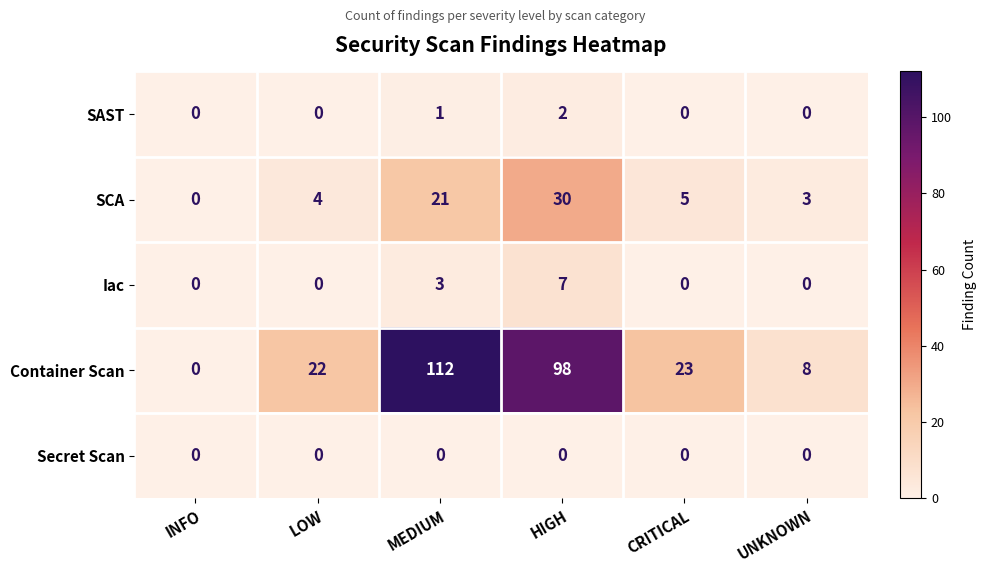

The value of Container Scan at INFO is 0. True or false?

True